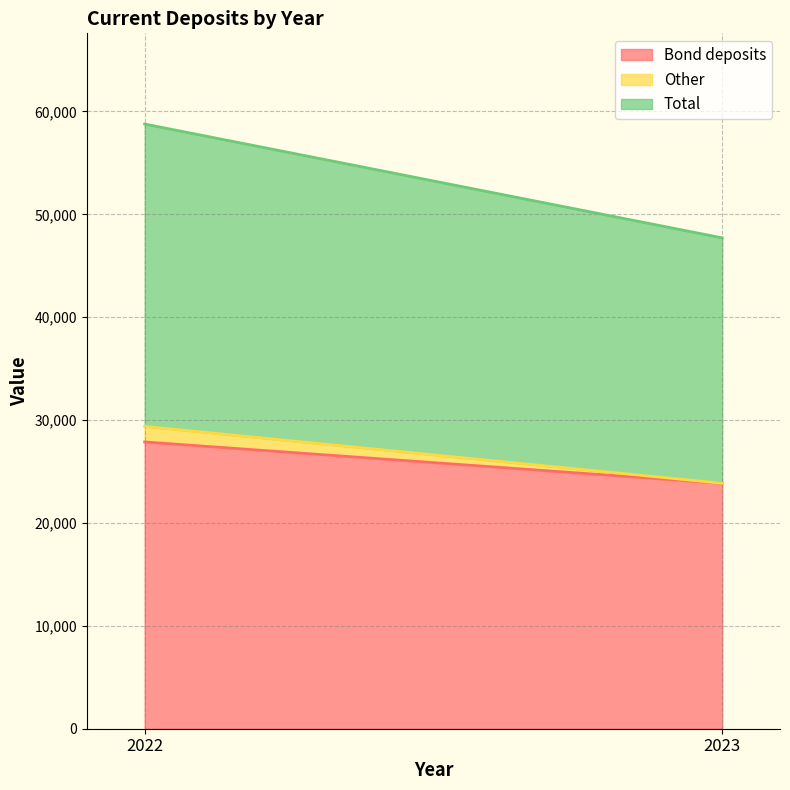

Count the number of categories in the chart.

2